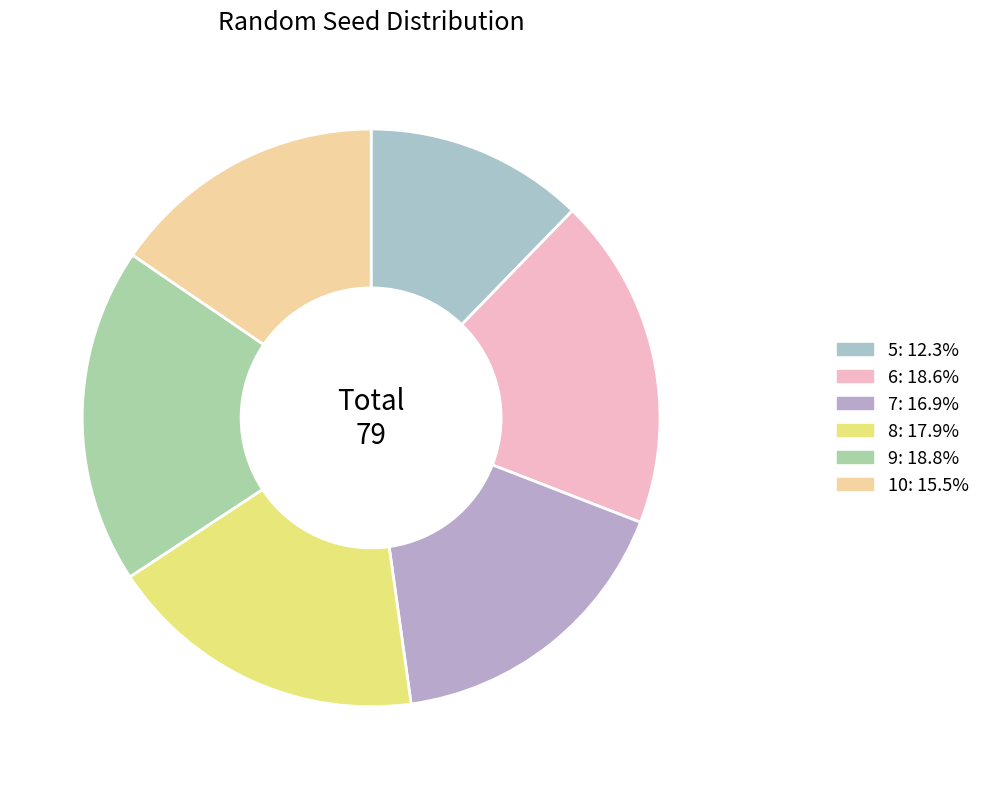

To the nearest percent, what portion does 6 represent?

19%